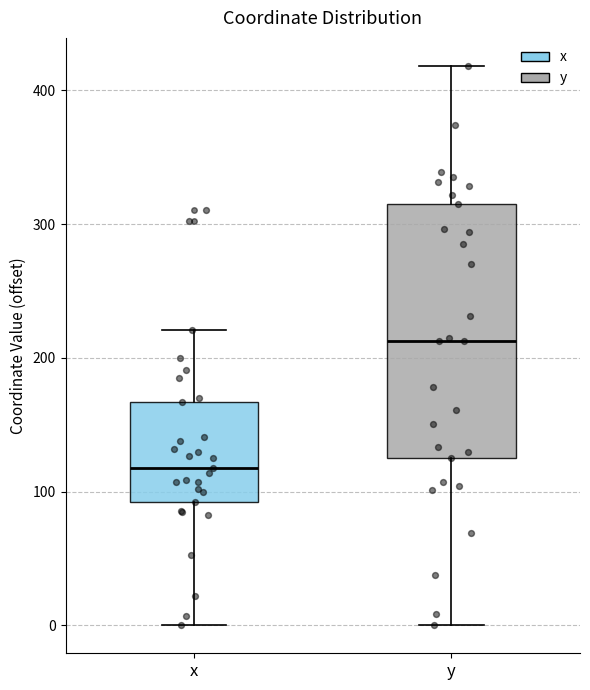

Which box's median line is the lowest?

x